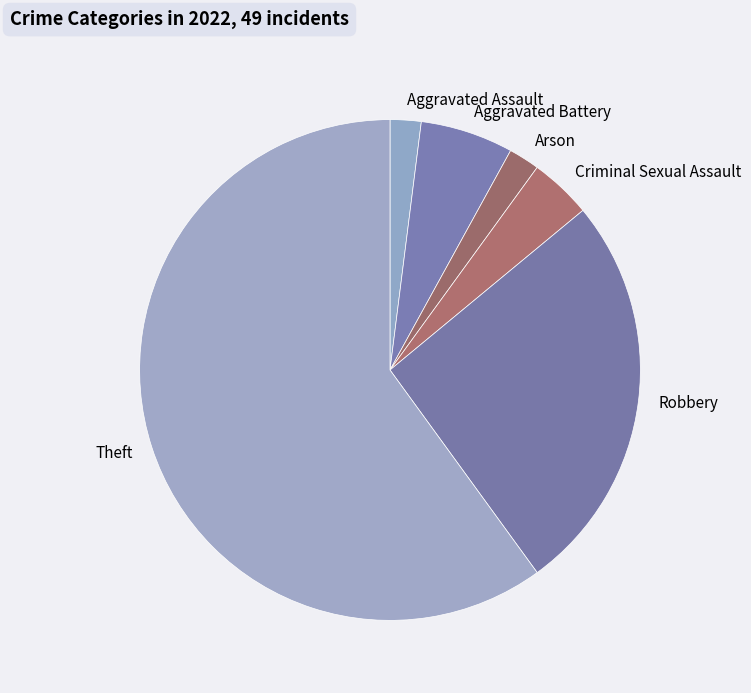

Is the sum of Theft and Criminal Sexual Assault greater than half?

Yes